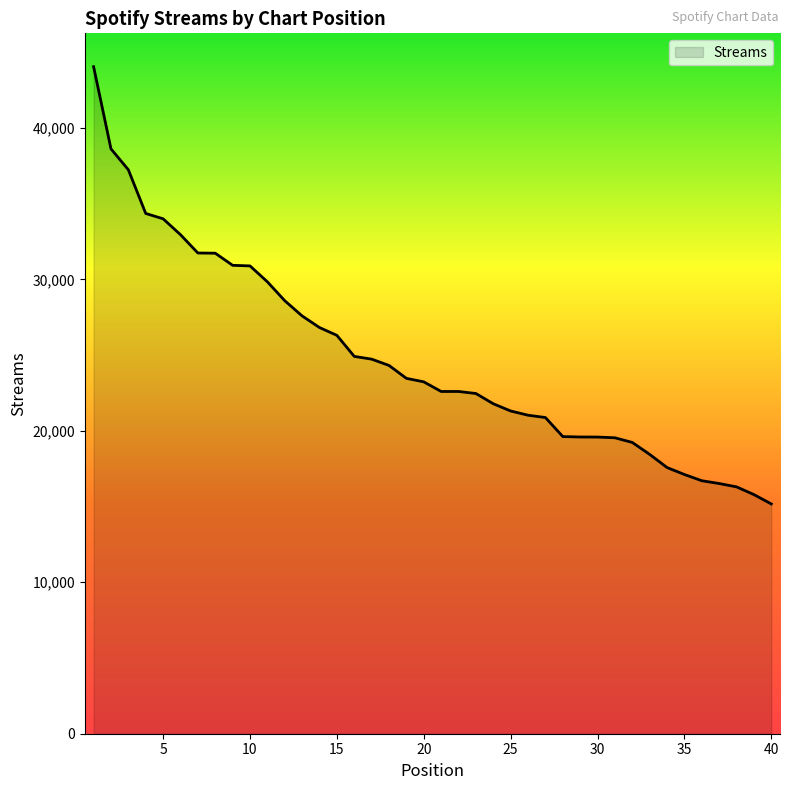

What is the minimum value shown in the chart?

15173